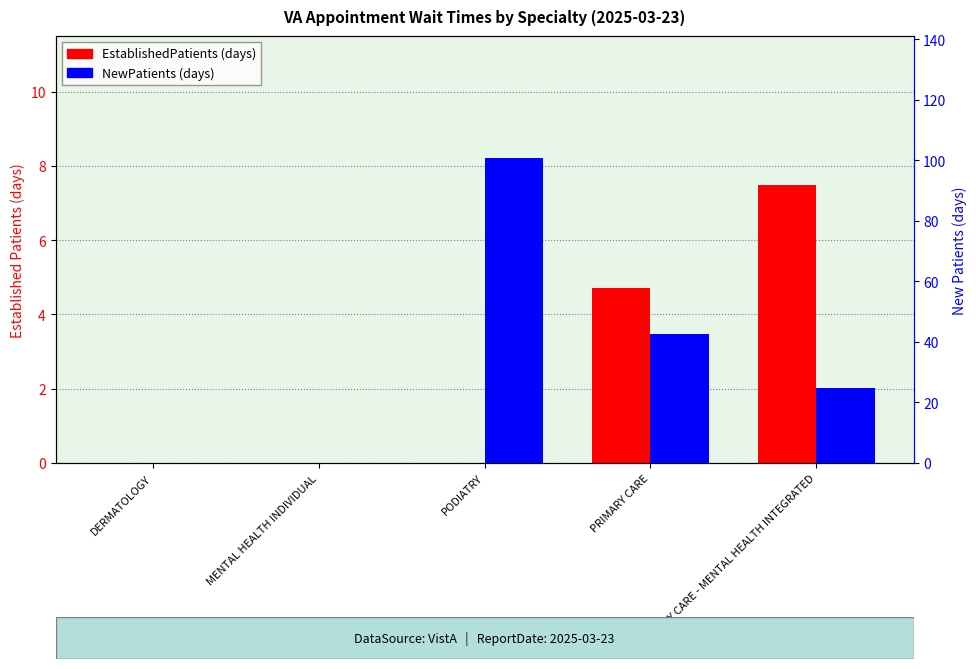

How many data points in NewPatients are less than 24?

2